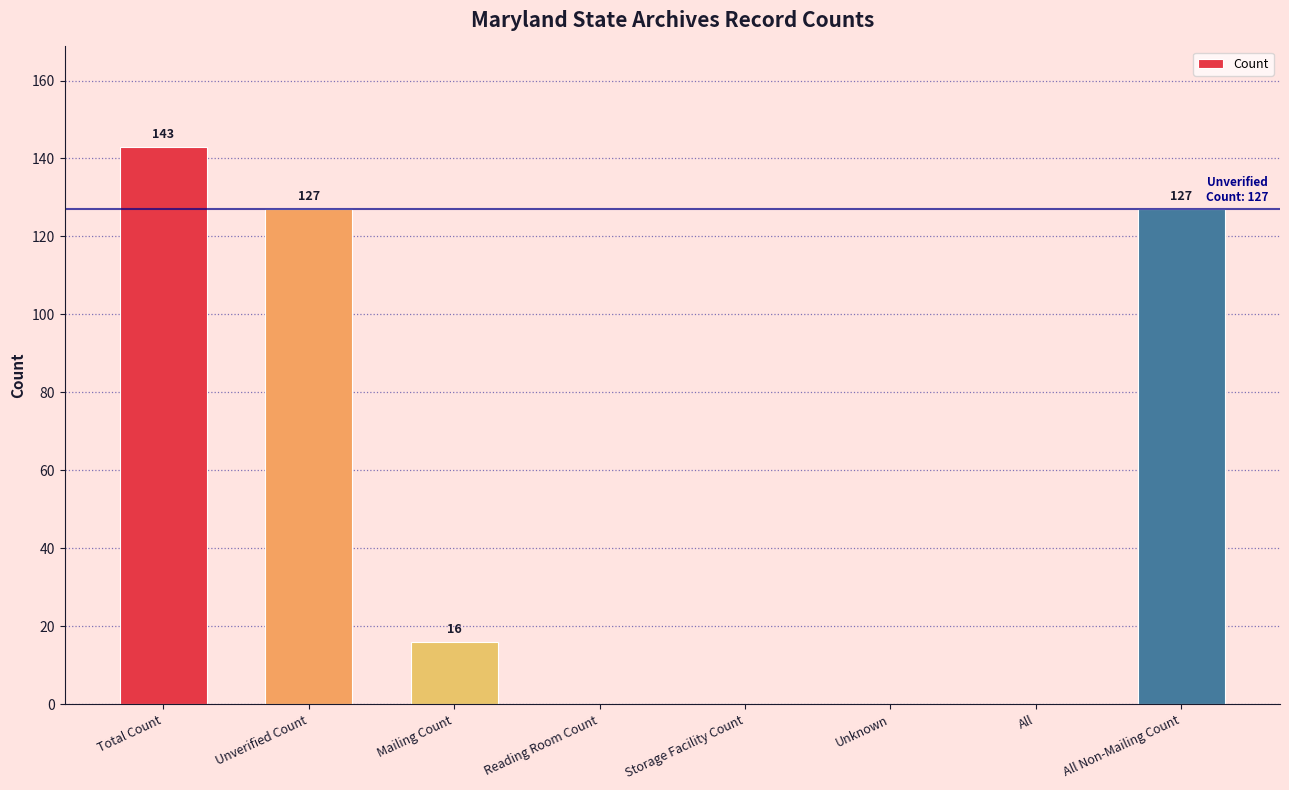

Count the number of data series in this chart.

1